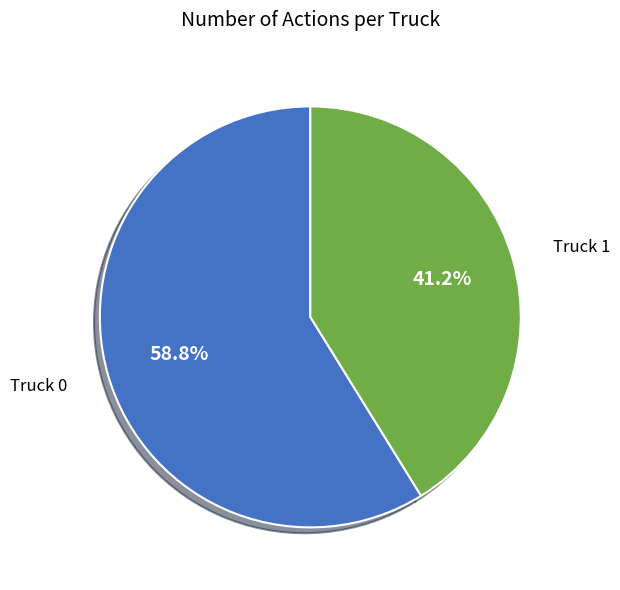

Which slice is the largest?

Truck 0